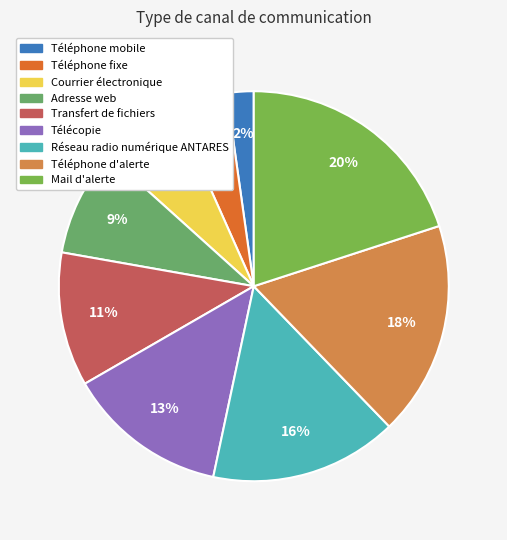

Rank the categories by value from lowest to highest.

Téléphone mobile, Téléphone fixe, Courrier électronique, Adresse web, Transfert de fichiers, Télécopie, Réseau radio numérique ANTARES, Téléphone d'alerte, Mail d'alerte